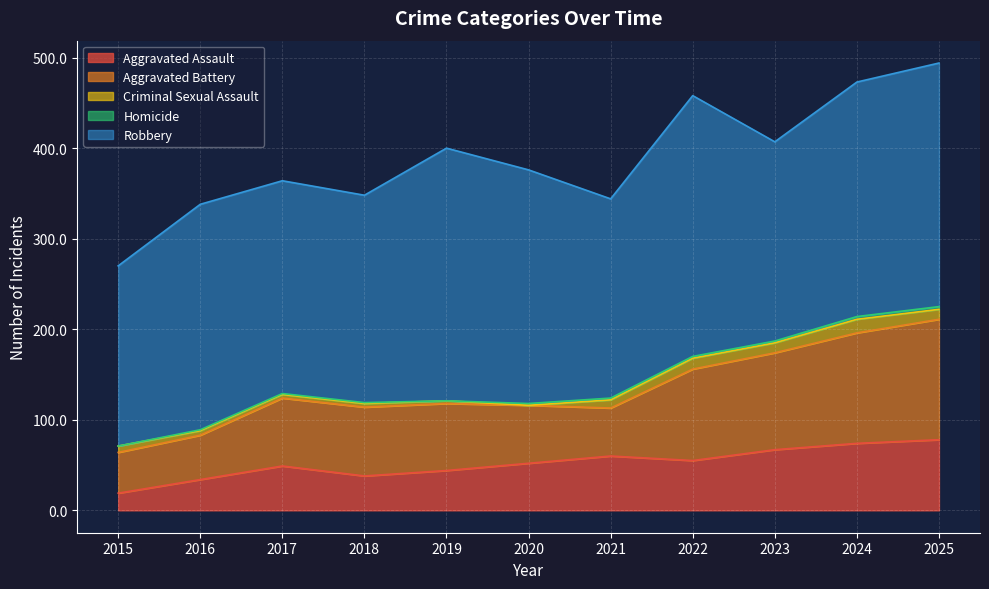

What is the difference between the maximum and minimum values in the Robbery series?

89